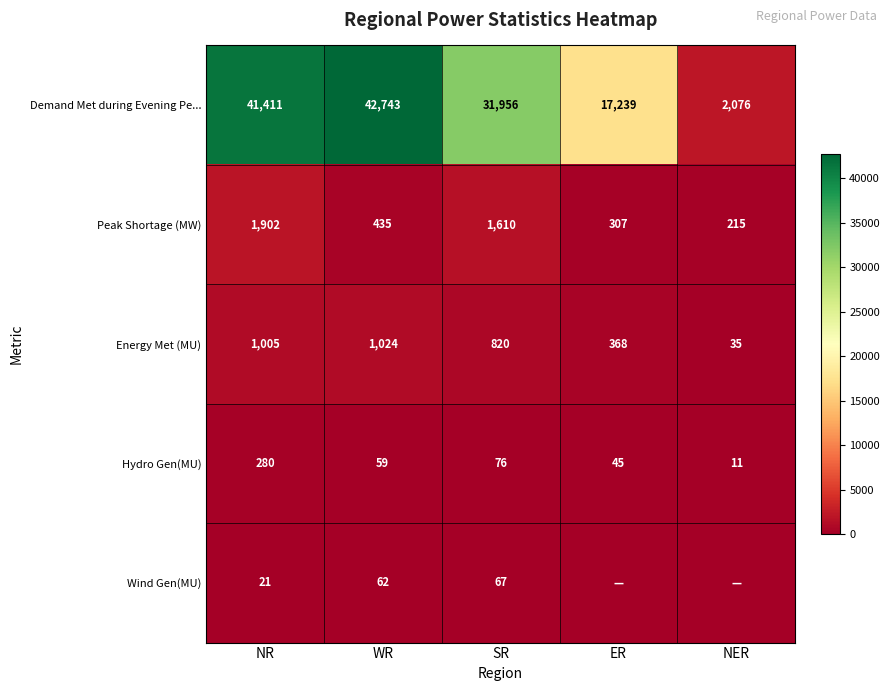

List the labels in order of Hydro Gen(MU) value, smallest first.

NER, ER, WR, SR, NR